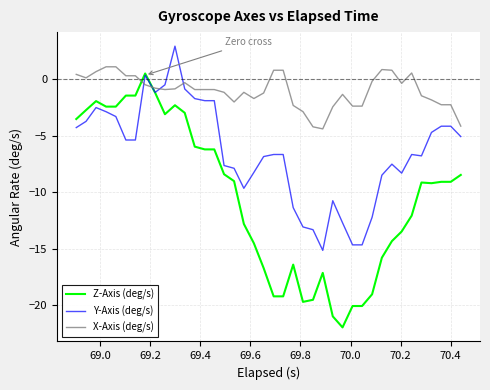

What is the maximum value for Y-Axis (deg/s)?

2.9